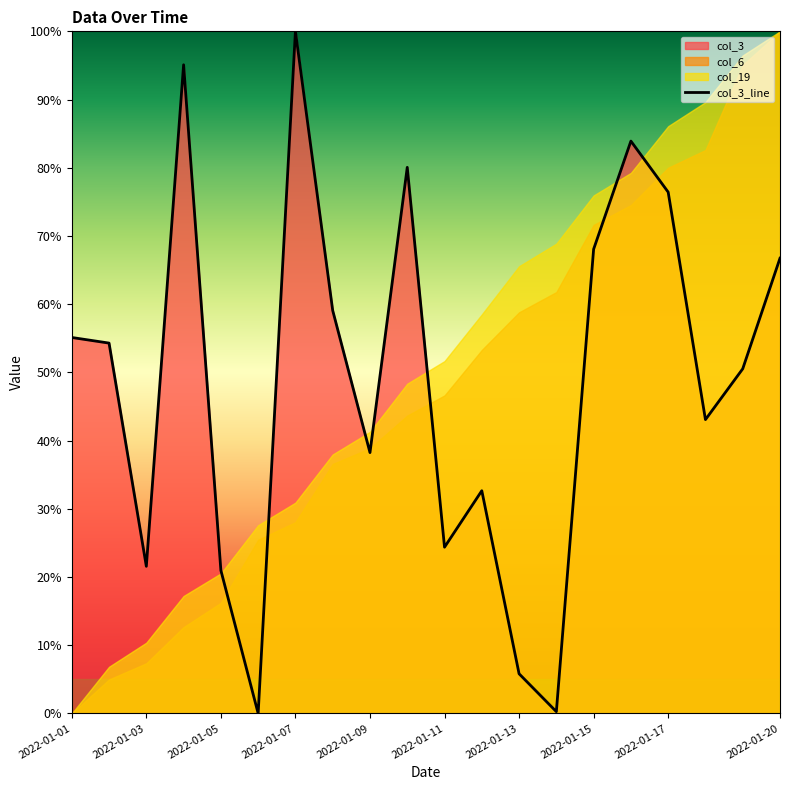

The value of col_3_line at 2022-01-15 is 24.0. True or false?

False